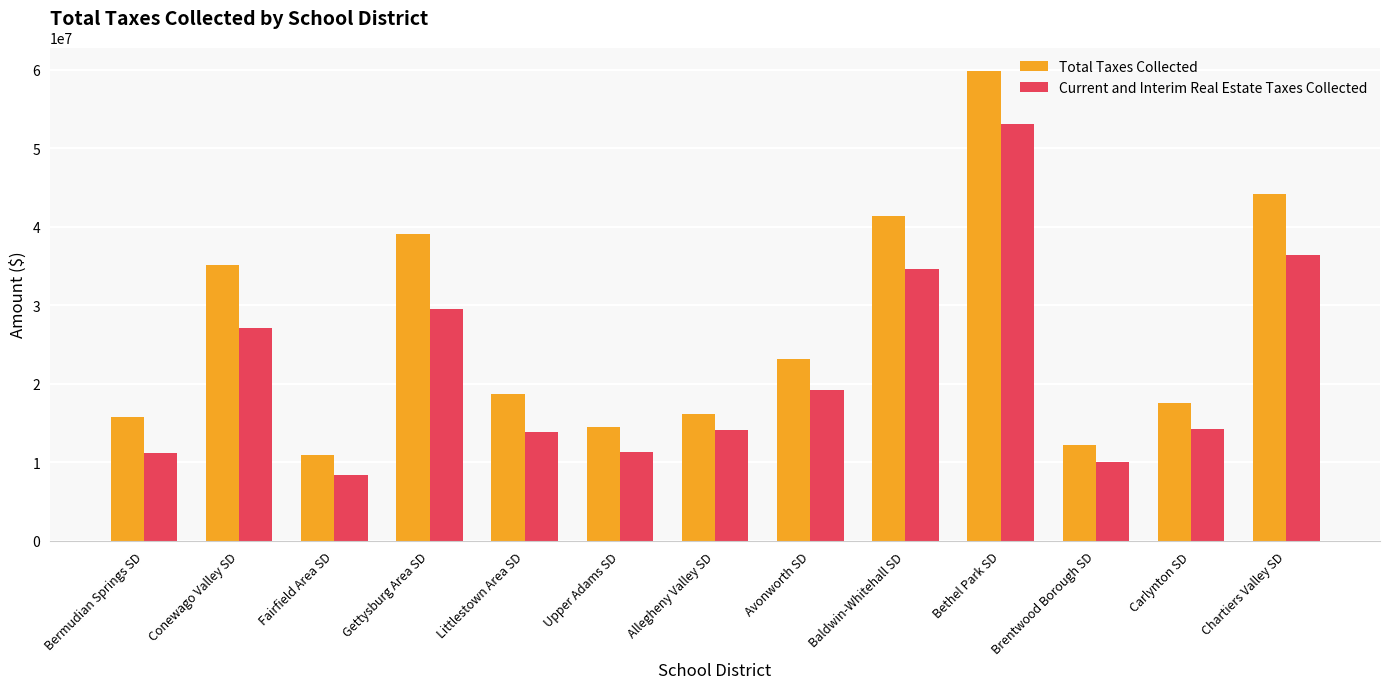

Which series changed the most between Gettysburg Area SD and Chartiers Valley SD?

Current and Interim Real Estate Taxes Collected